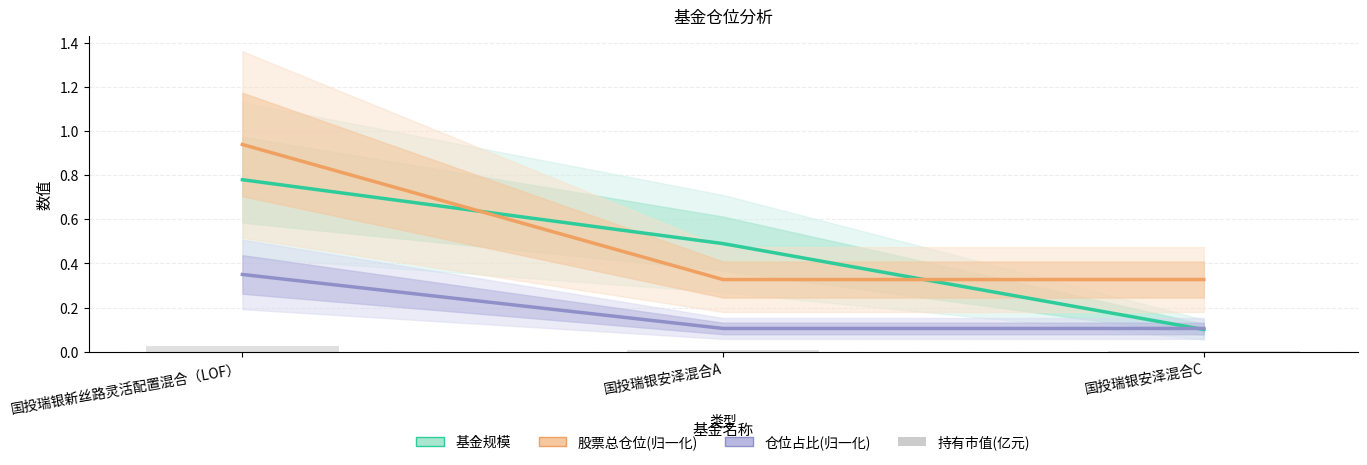

At how many categories does at least one series exceed 0?

3